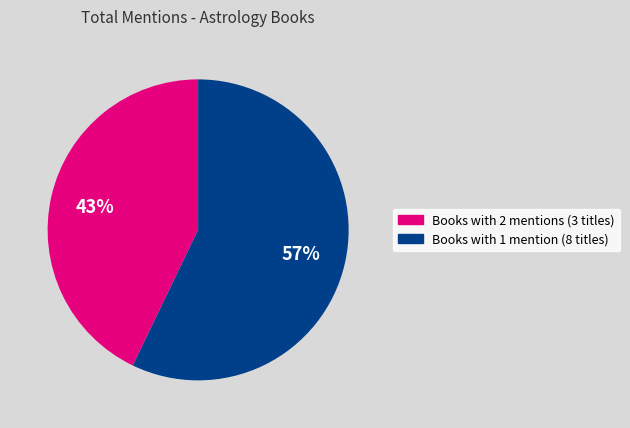

Does any single category account for the majority?

Yes